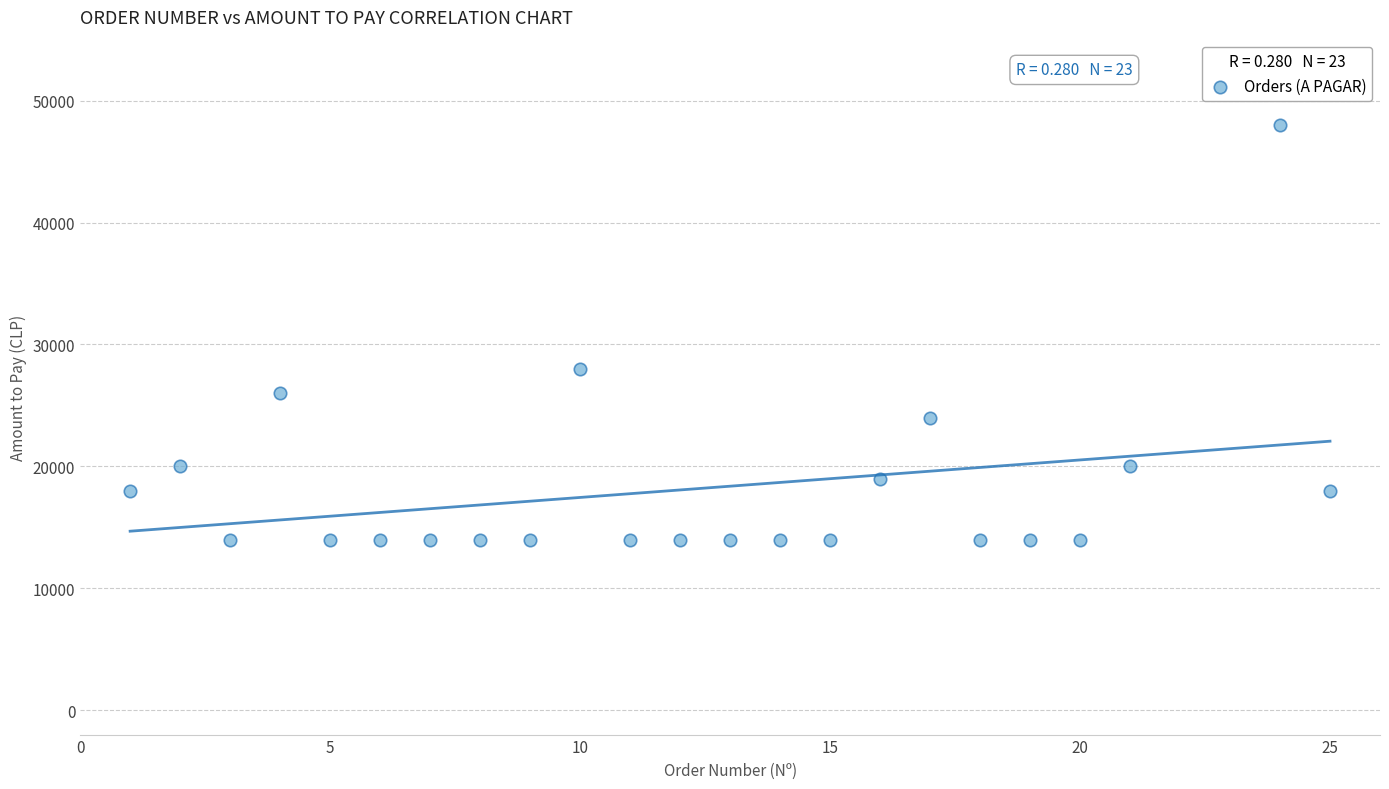

What Y value in the scatter plot is closest to 30985?

27980